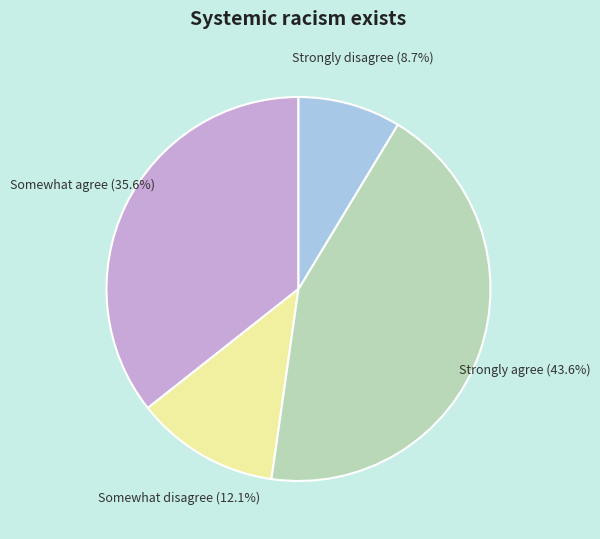

To the nearest percent, what is the difference between the largest and smallest slice percentages?

35%